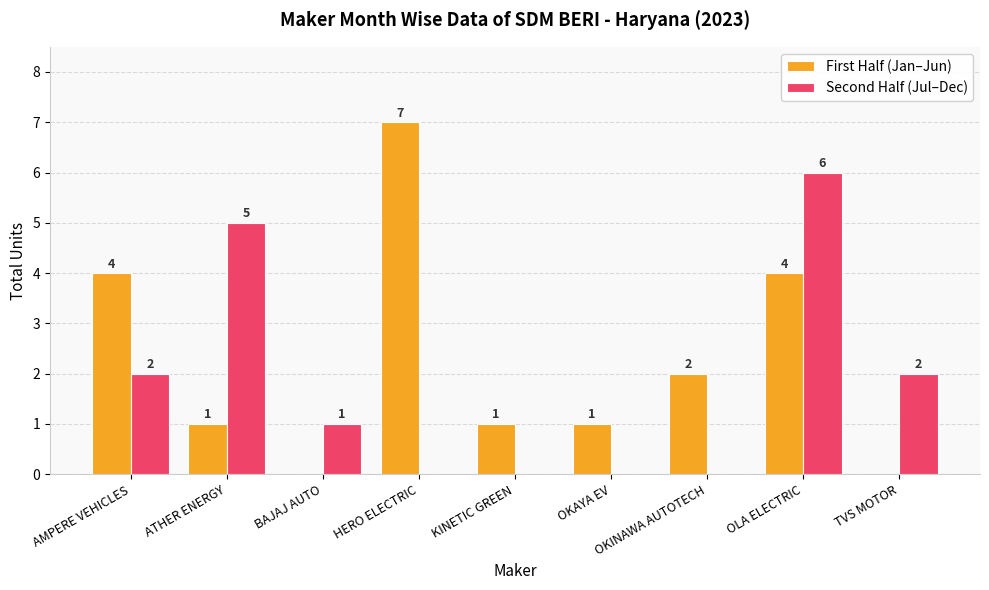

Reading right to left, list all the values displayed in this chart.

First Half (Jan–Jun): TVS MOTOR=0	OLA ELECTRIC=4	OKINAWA AUTOTECH=2	OKAYA EV=1	KINETIC GREEN=1	HERO ELECTRIC=7	BAJAJ AUTO=0	ATHER ENERGY=1	AMPERE VEHICLES=4
Second Half (Jul–Dec): TVS MOTOR=2	OLA ELECTRIC=6	OKINAWA AUTOTECH=0	OKAYA EV=0	KINETIC GREEN=0	HERO ELECTRIC=0	BAJAJ AUTO=1	ATHER ENERGY=5	AMPERE VEHICLES=2